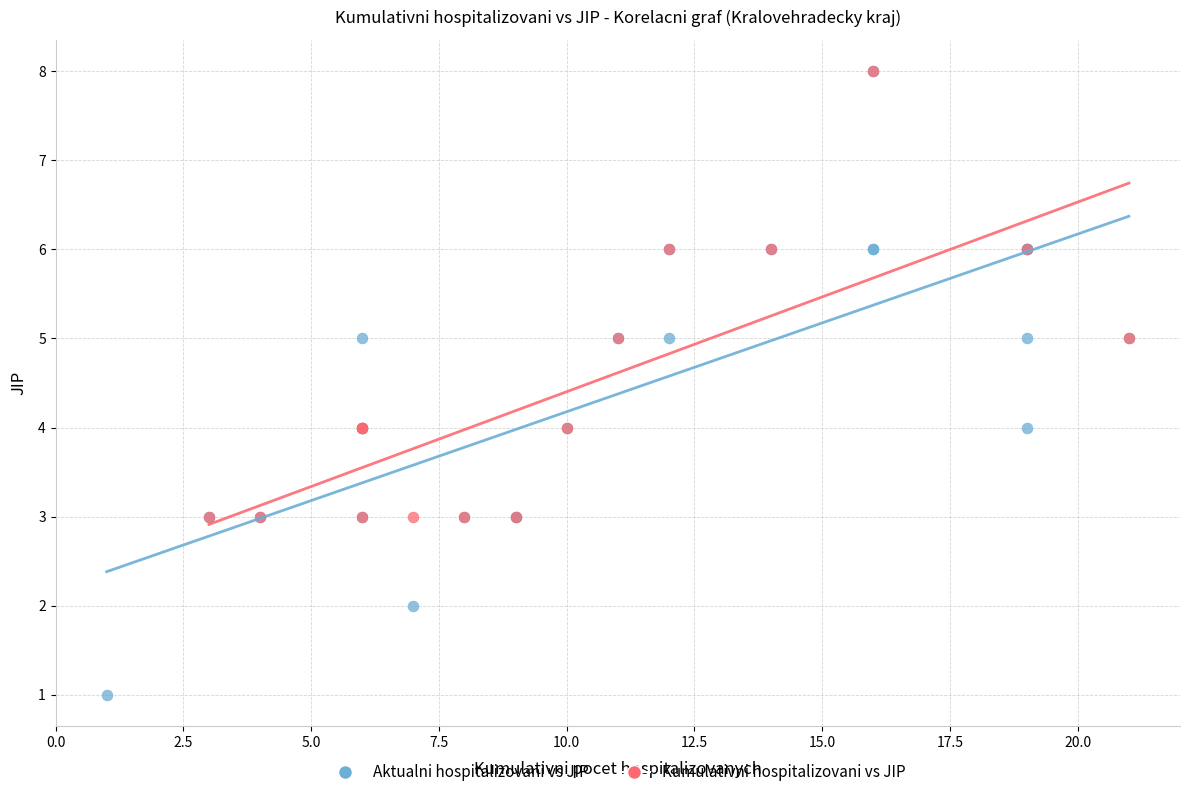

Which series reaches the minimum Y coordinate?

Aktualni hospitalizovani vs JIP